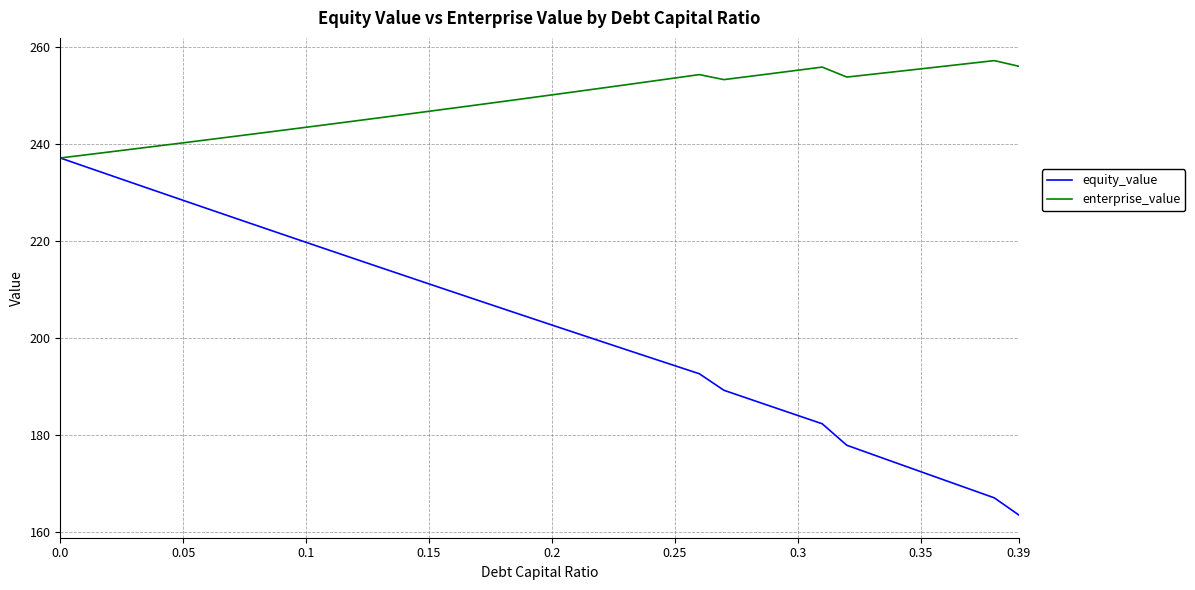

What is the minimum value shown in the chart?

163.5